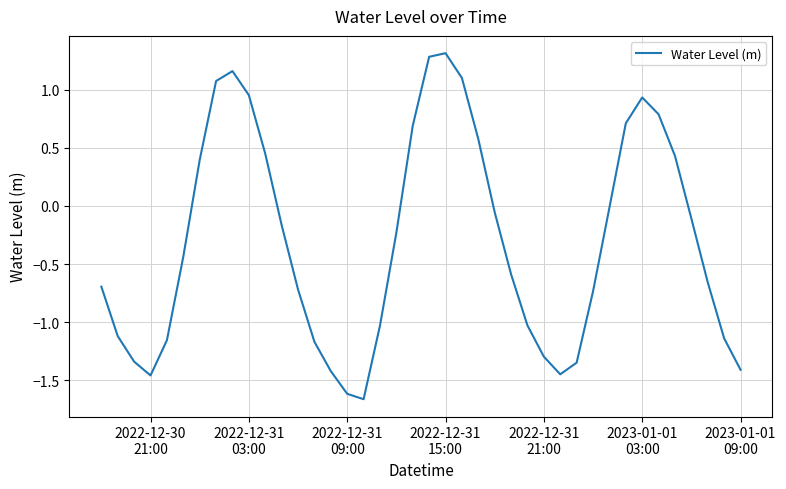

Does the chart display data point markers on the line(s)?

No